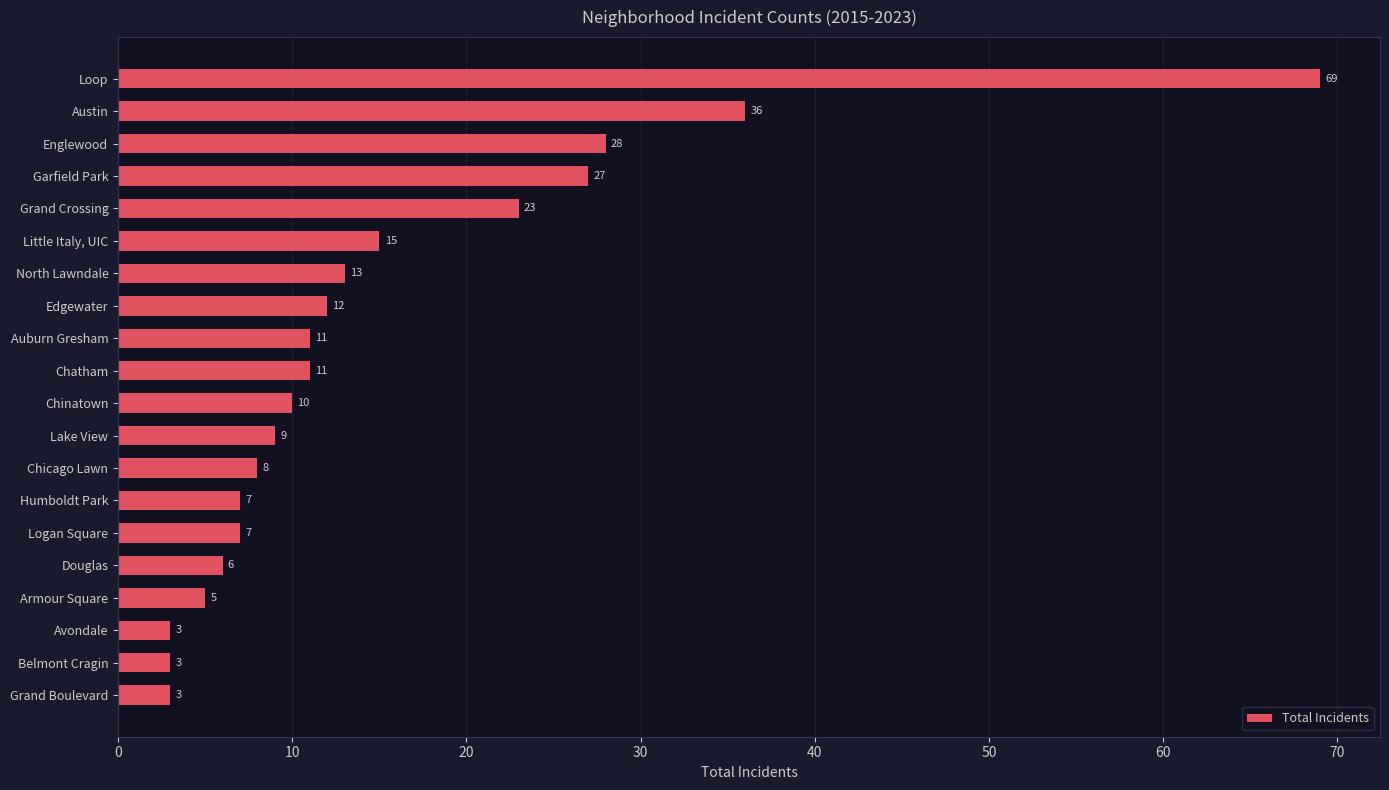

What is the difference between the maximum and minimum values?

66